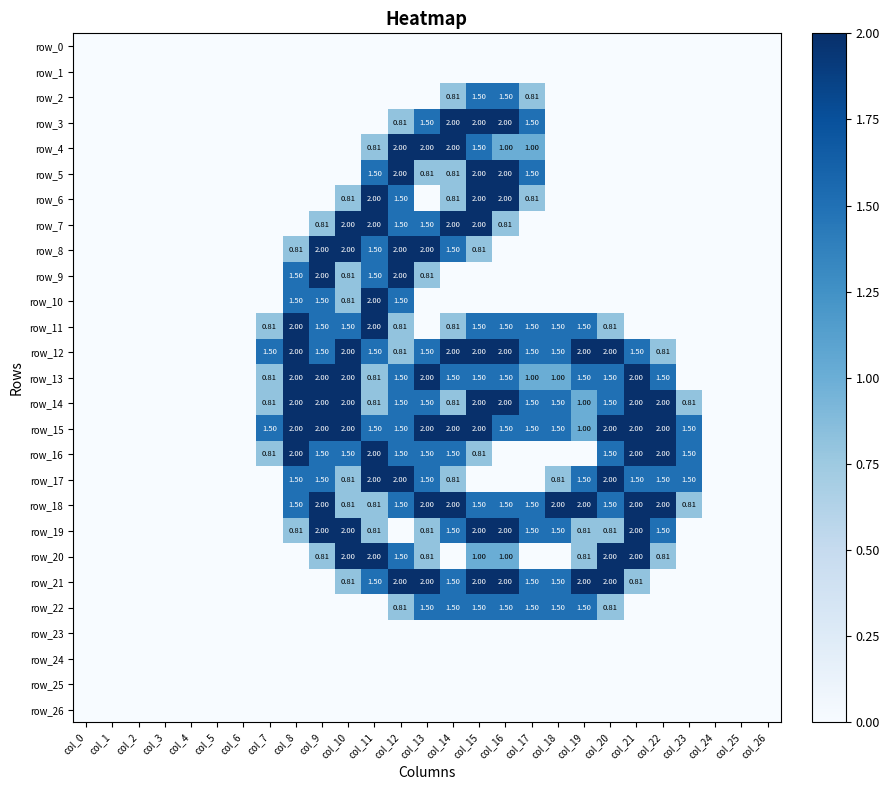

Where is row_16 nearest to the value 1?

col_7